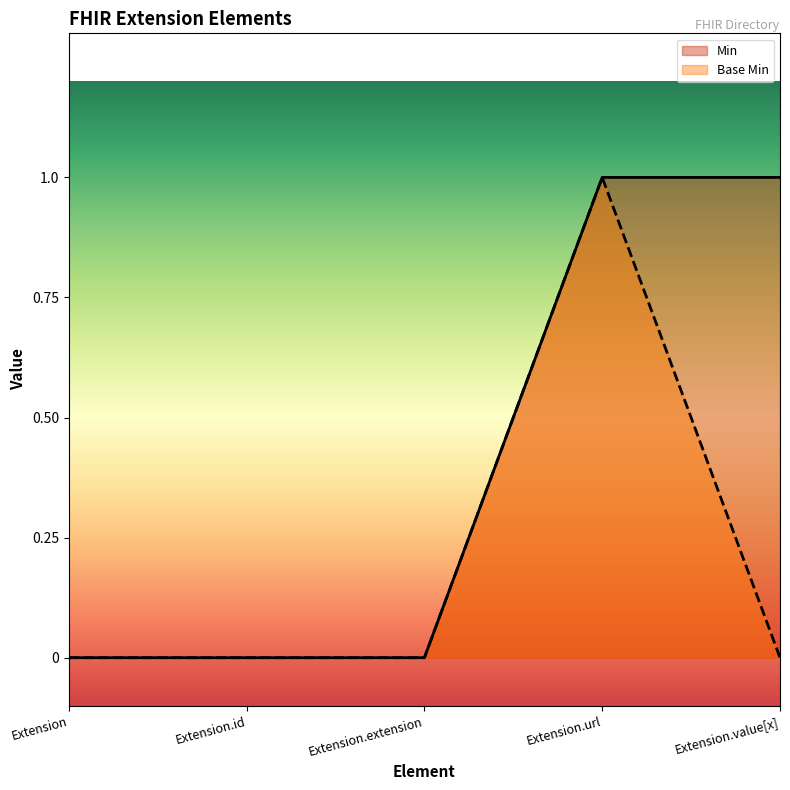

How many categories are shown in the chart?

5